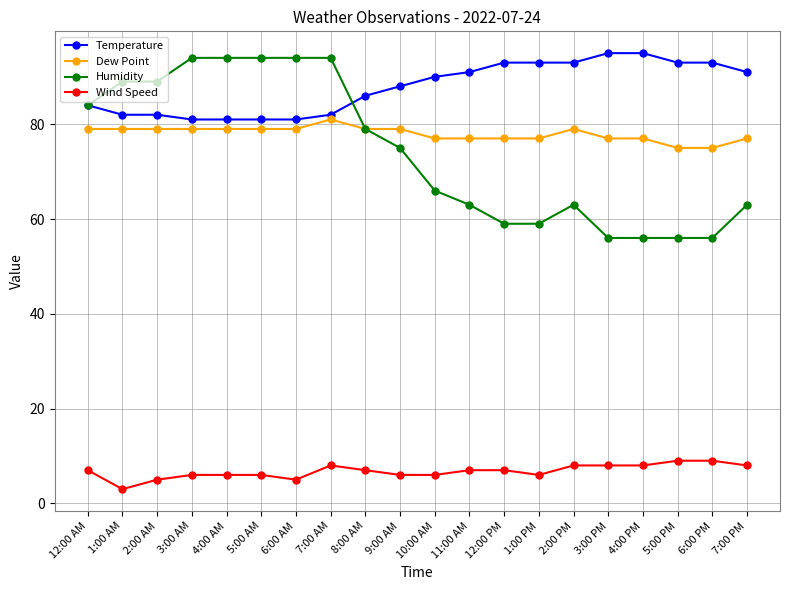

At which label does Wind Speed reach its minimum?

1:00 AM